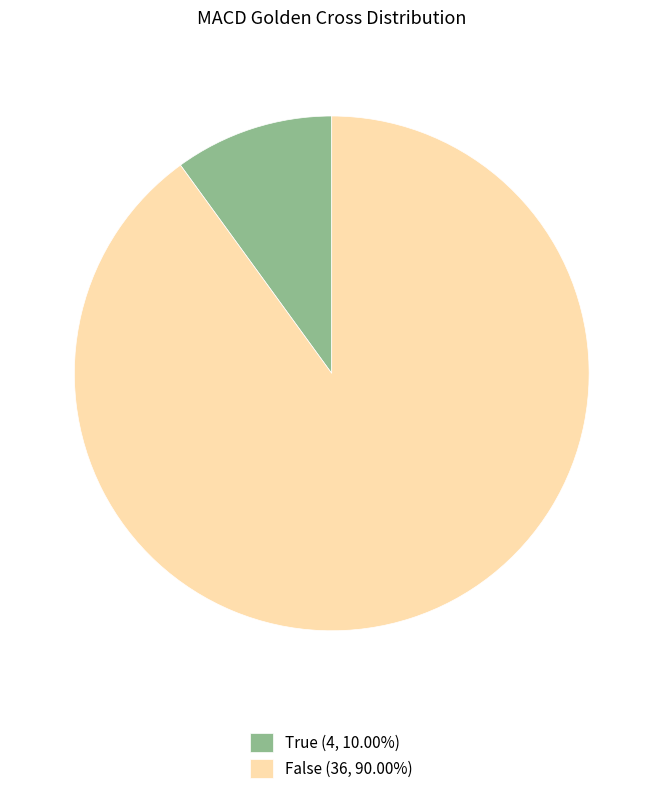

Combined, do False (36, 90.00%) and True (4, 10.00%) account for over 50%?

Yes